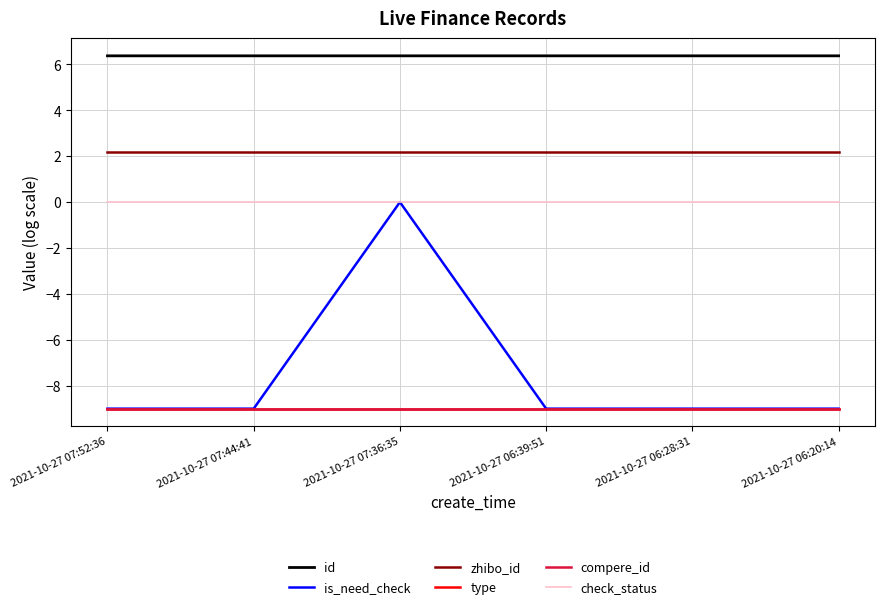

Reading left to right, what are all the values shown in this chart?

id: 2367709.0	2367690.0	2367684.0	2367627.0	2367622.0	2367620.0
is_need_check: 0.0	0.0	1.0	0.0	0.0	0.0
zhibo_id: 152.0	152.0	152.0	152.0	152.0	152.0
type: 0.0	0.0	0.0	0.0	0.0	0.0
compere_id: 0.0	0.0	0.0	0.0	0.0	0.0
check_status: 1.0	1.0	1.0	1.0	1.0	1.0